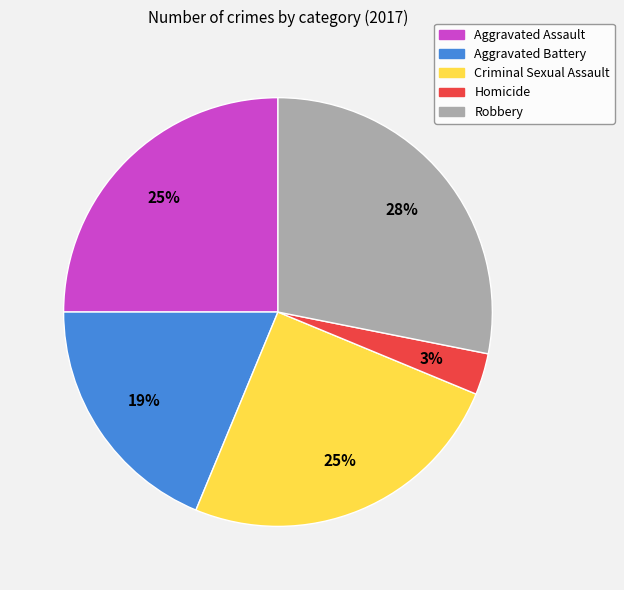

What is the ratio of the value at Criminal Sexual Assault to the value at Aggravated Assault?

1.0